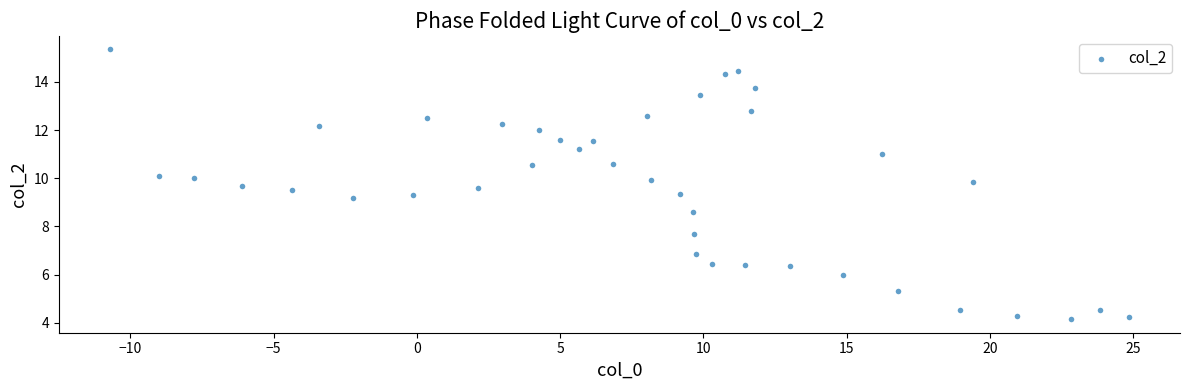

What is the range of Y values (max minus min)?

11.2